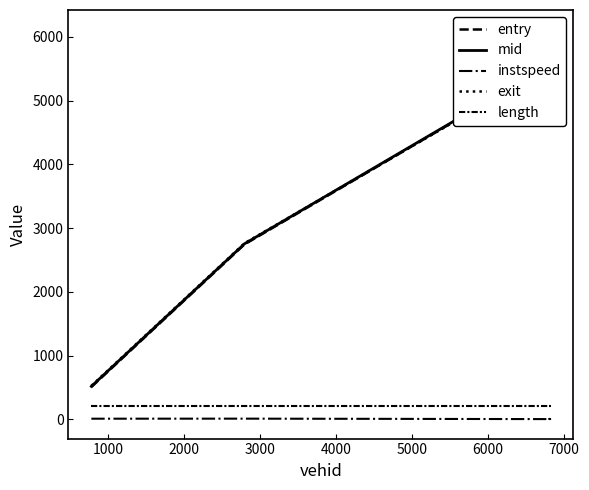

At which category does instspeed reach its first local valley?

2000